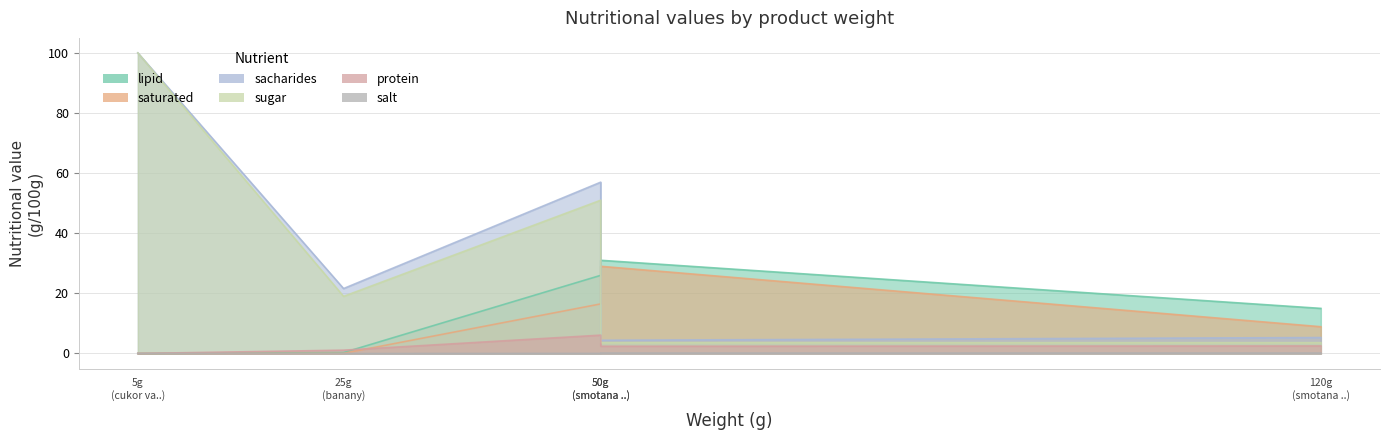

The sugar series shows 139.6 at cukor vaniklovy. True or false?

False